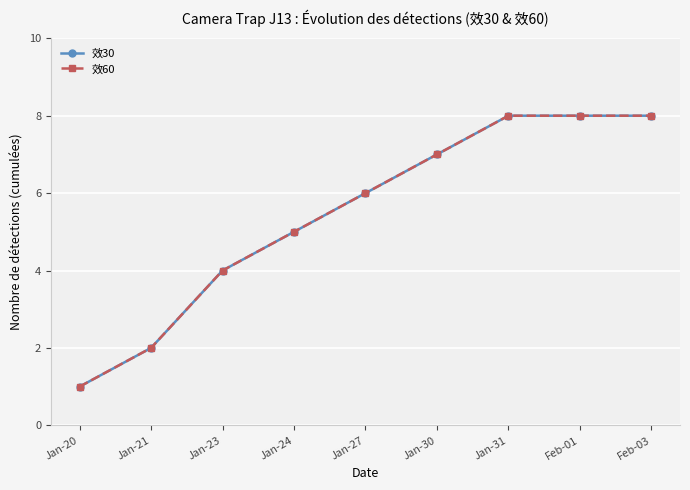

Is this an area chart (filled region under the line)?

No